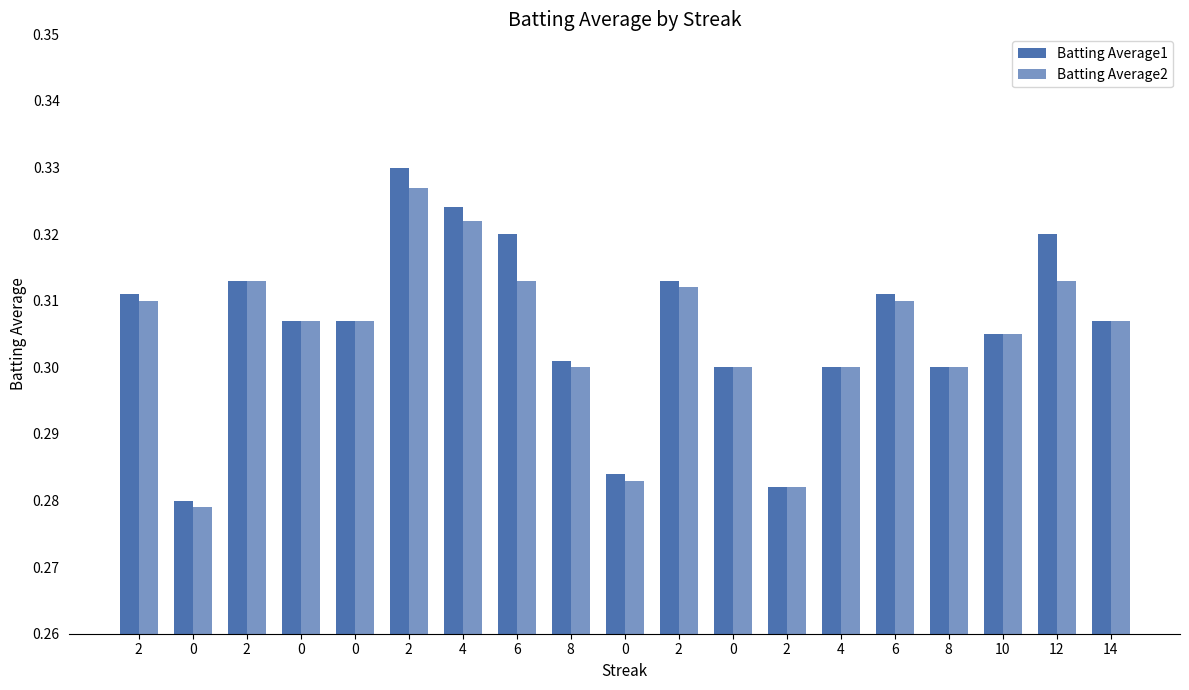

Which category has the highest value in the Batting Average2 series?

2